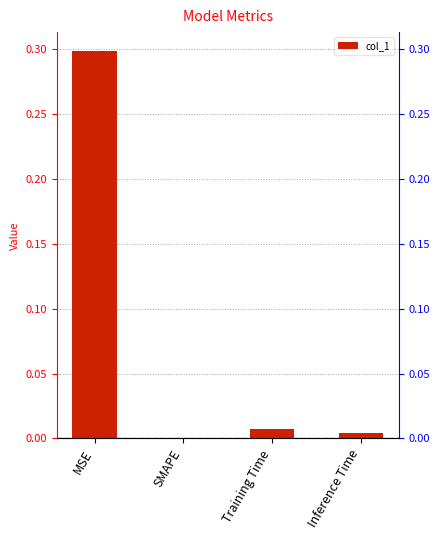

Reading left to right, what are all the values shown in this chart?

0.3	0.0	0.0	0.0